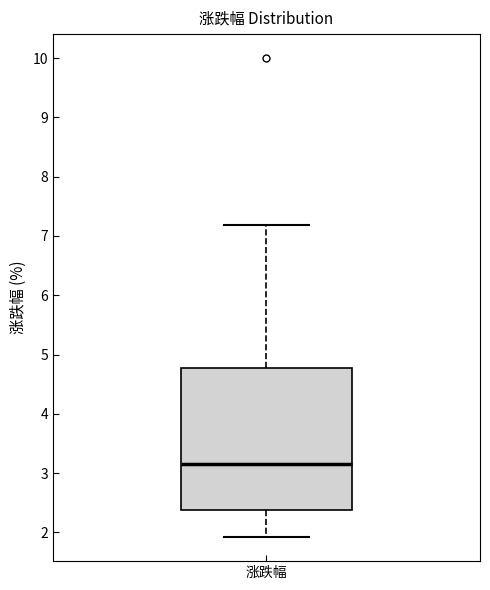

Where does the median line of the box for 涨跌幅 sit on the y-axis? The values are not printed on the chart, so give them approximately, as read against the axis.

3.2